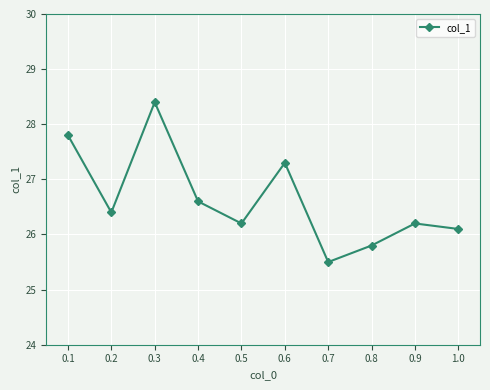

Reading left to right, list all the values displayed in this chart.

27.8	26.4	28.4	26.6	26.2	27.3	25.5	25.8	26.2	26.1